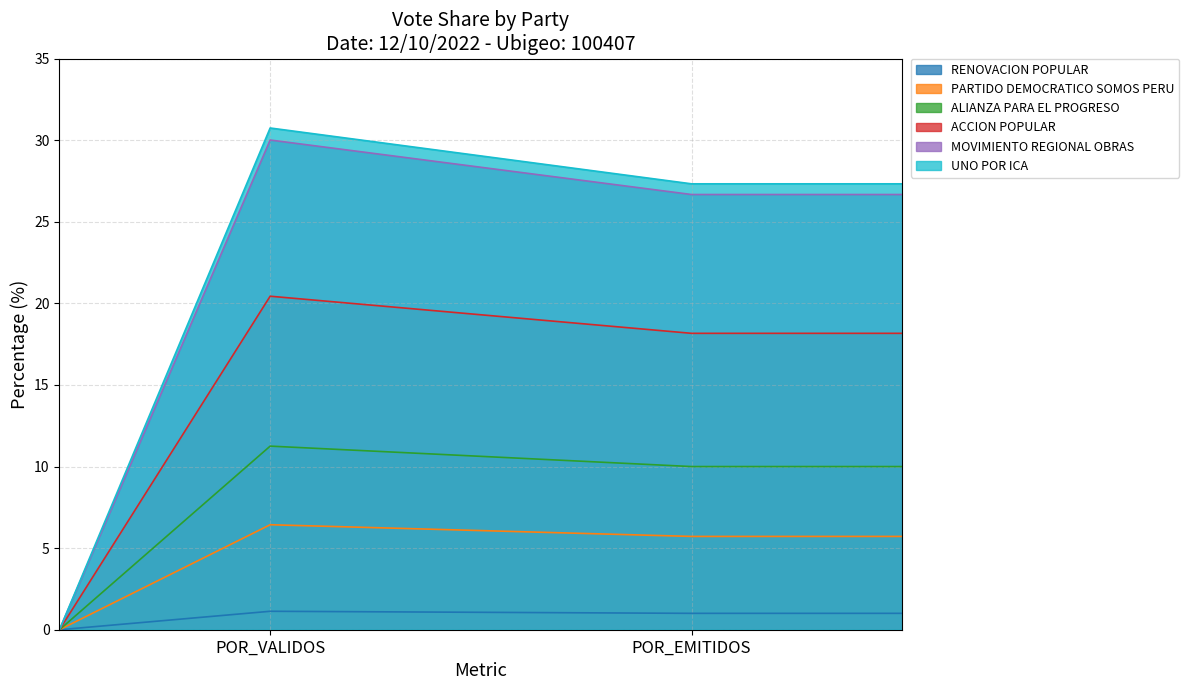

Reading left to right, transcribe all the data shown in this chart.

RENOVACION POPULAR: POR_VALIDOS=1.1	POR_EMITIDOS=1.0
PARTIDO DEMOCRATICO SOMOS PERU: POR_VALIDOS=6.4	POR_EMITIDOS=5.7
ALIANZA PARA EL PROGRESO: POR_VALIDOS=11.2	POR_EMITIDOS=10.0
ACCION POPULAR: POR_VALIDOS=20.4	POR_EMITIDOS=18.2
MOVIMIENTO REGIONAL OBRAS: POR_VALIDOS=30.0	POR_EMITIDOS=26.7
UNO POR ICA: POR_VALIDOS=30.7	POR_EMITIDOS=27.3